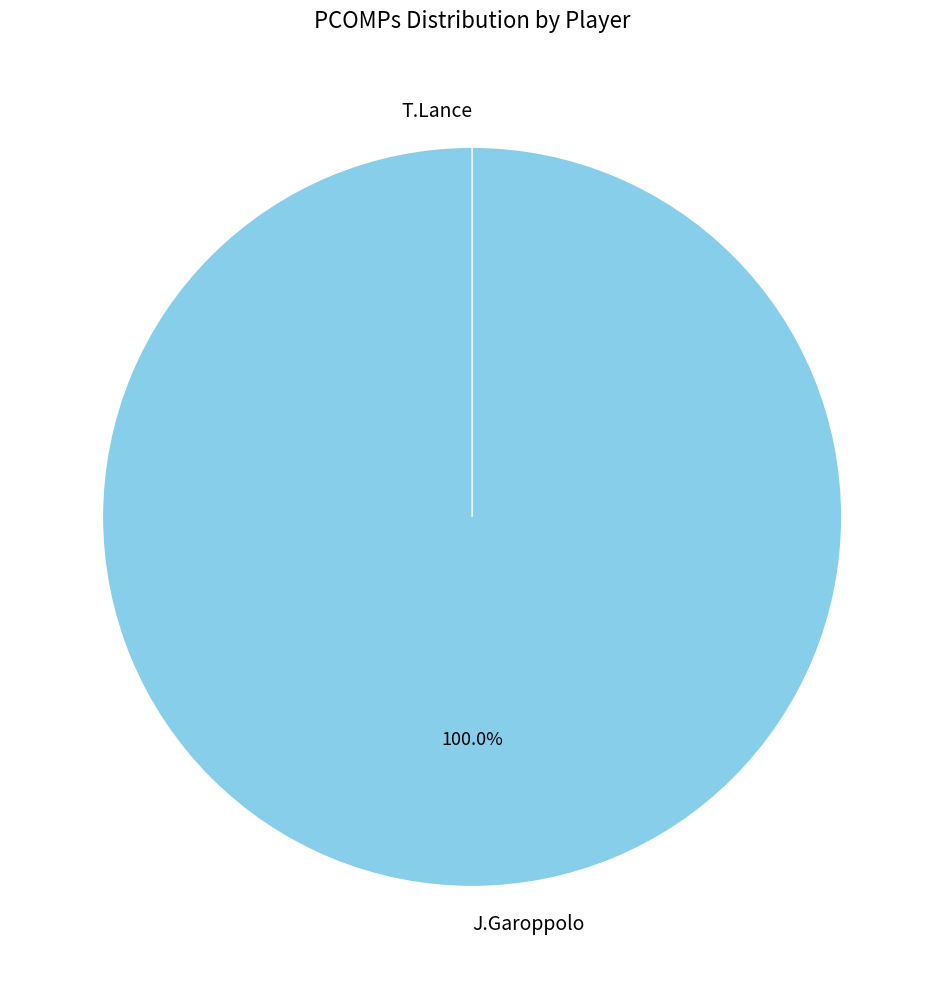

The J.Garoppolo slice represents 99% of the pie. True or false?

False